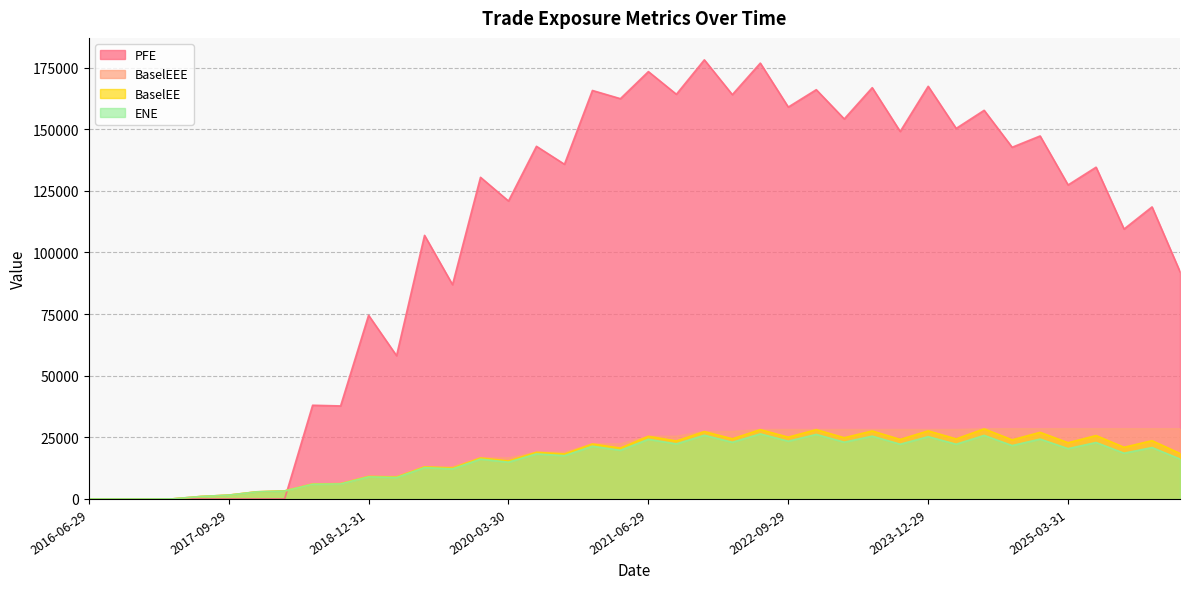

At which label is PFE closest to 89086?

2019-09-30